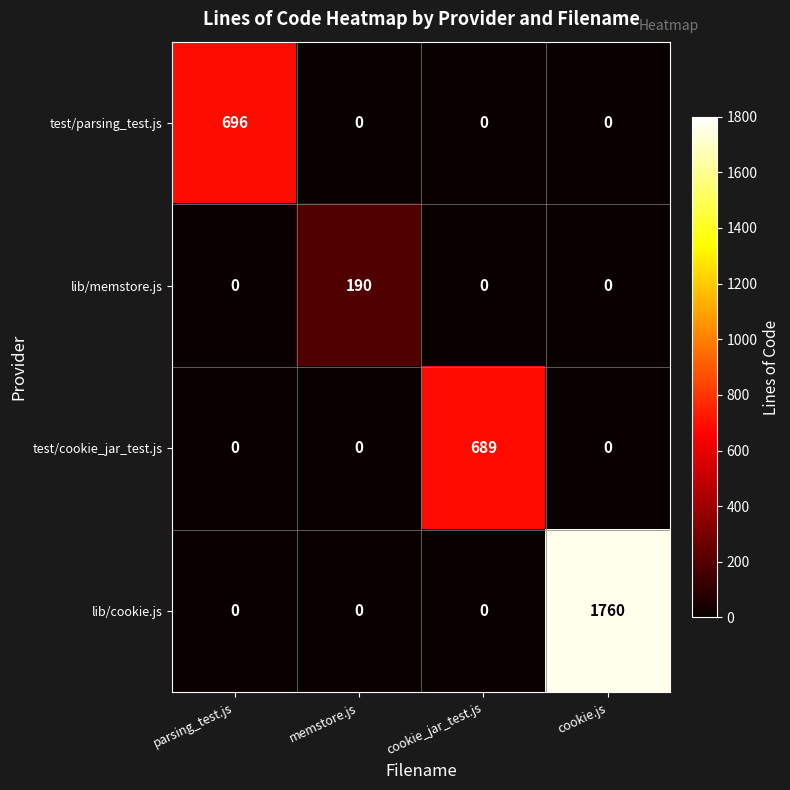

Reading left to right, what are all the values shown in this chart?

test/parsing_test.js: 696	0	0	0
lib/memstore.js: 0	190	0	0
test/cookie_jar_test.js: 0	0	689	0
lib/cookie.js: 0	0	0	1760